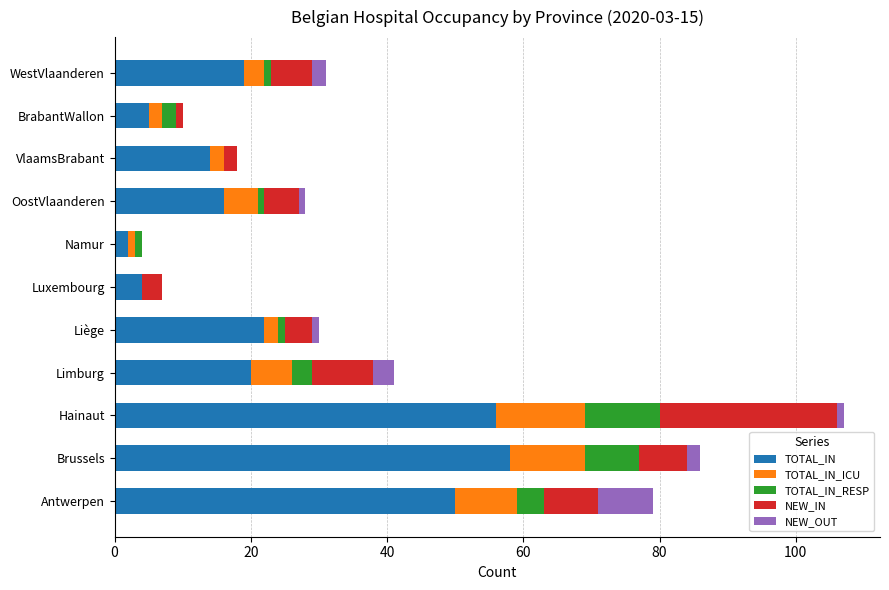

True or false: TOTAL_IN has a value of 5 at BrabantWallon.

True